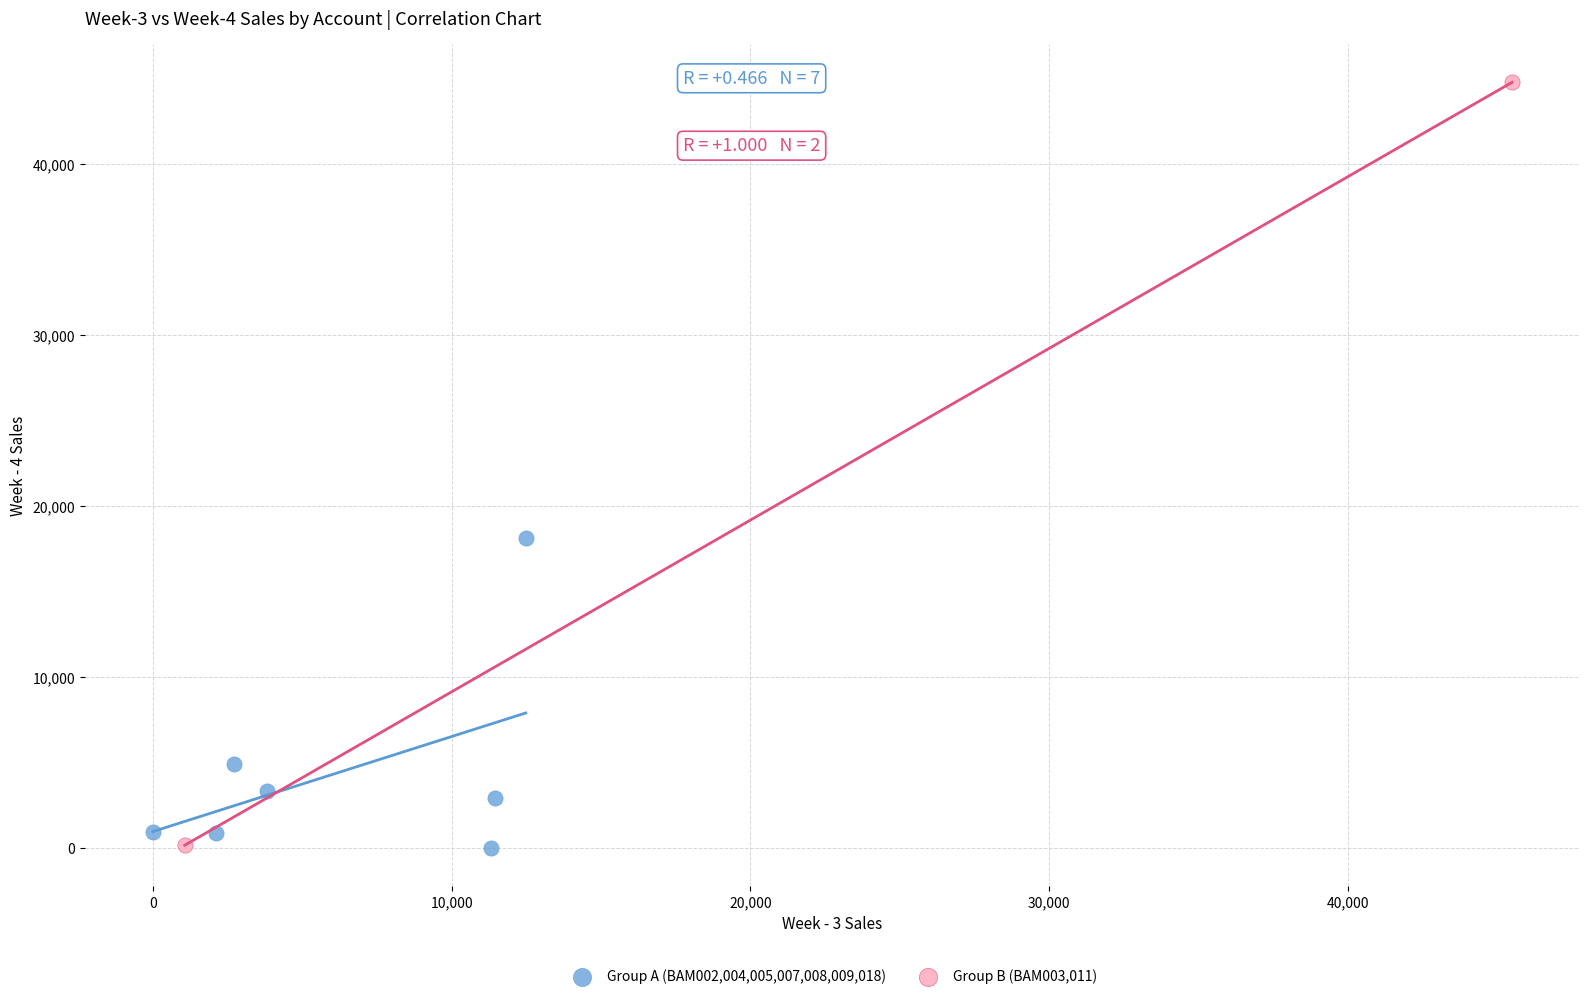

Which series contains the highest Y value?

Group B (BAM003,011)